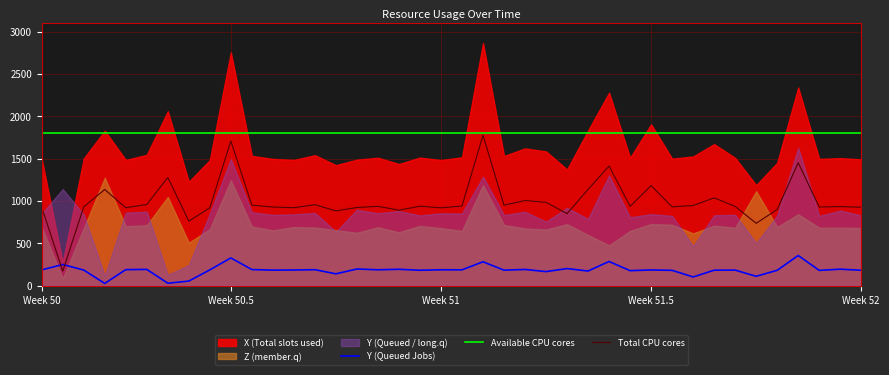

How many interior local valleys does the X series have?

13